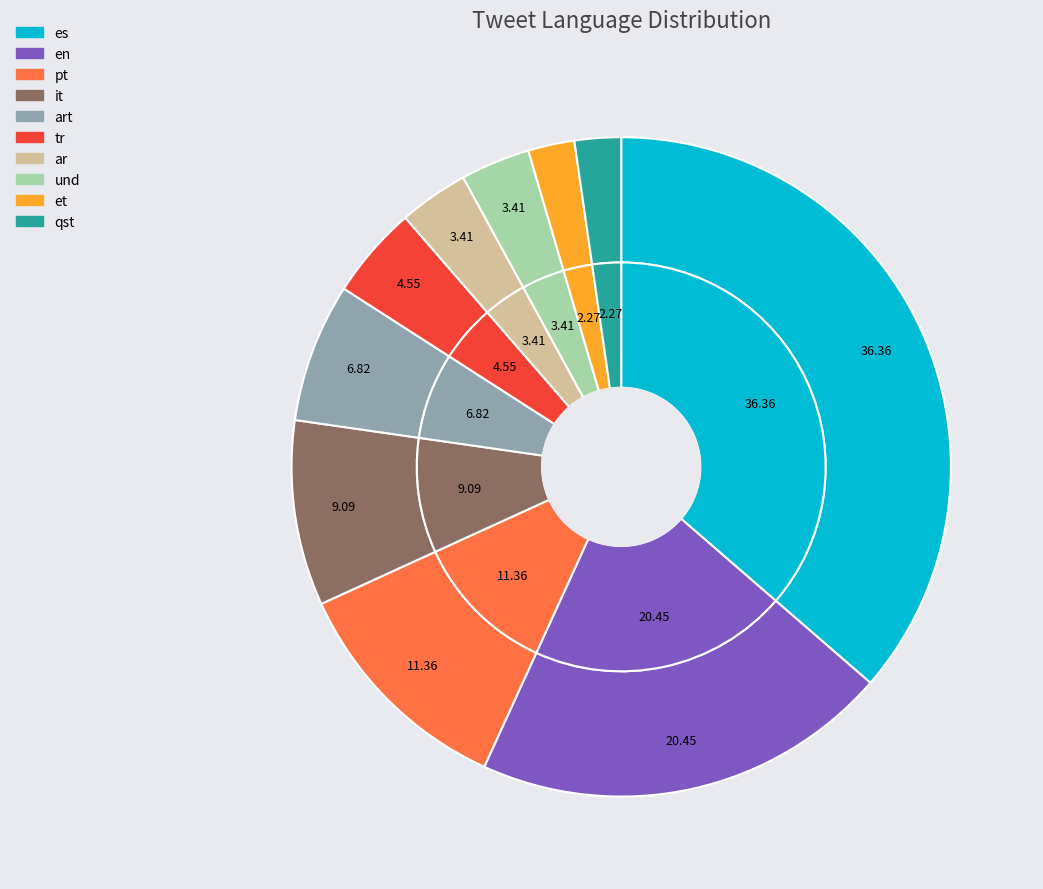

Does es account for over 50% of the chart?

No